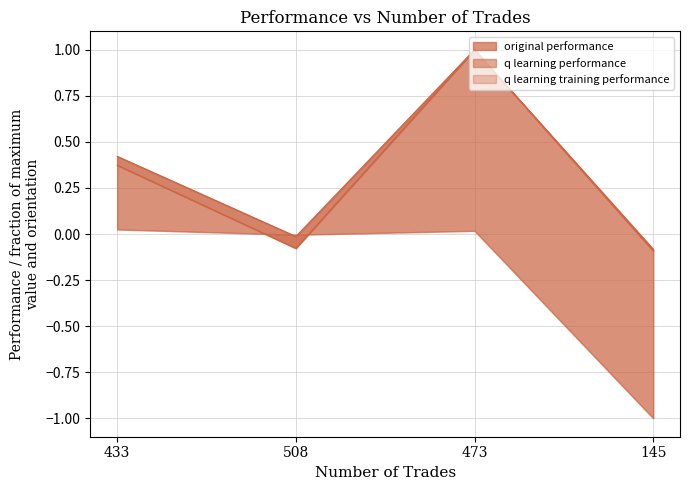

How many lines are shown in the chart?

2